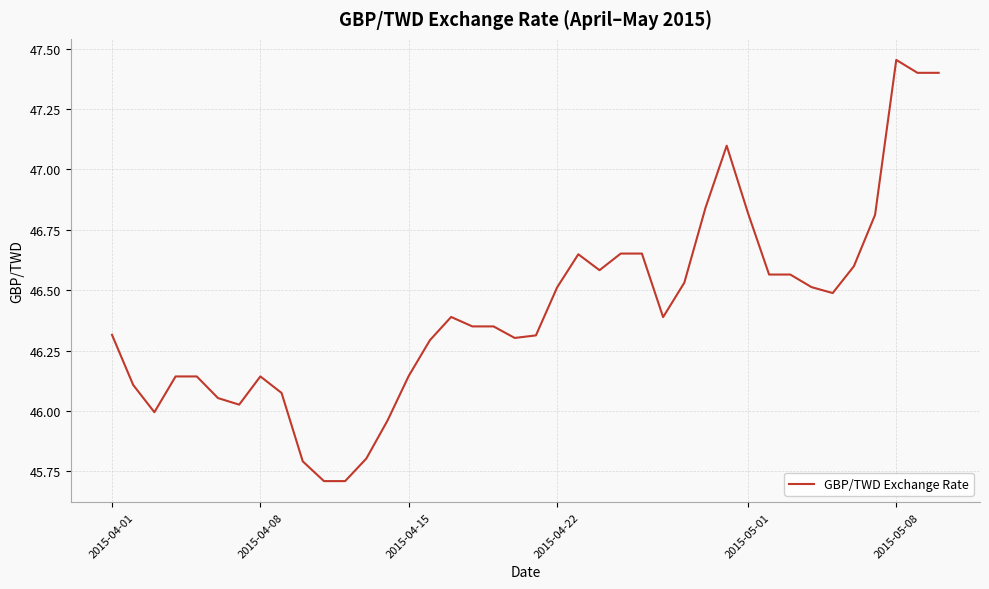

What is the difference between the maximum and minimum values?

1.7